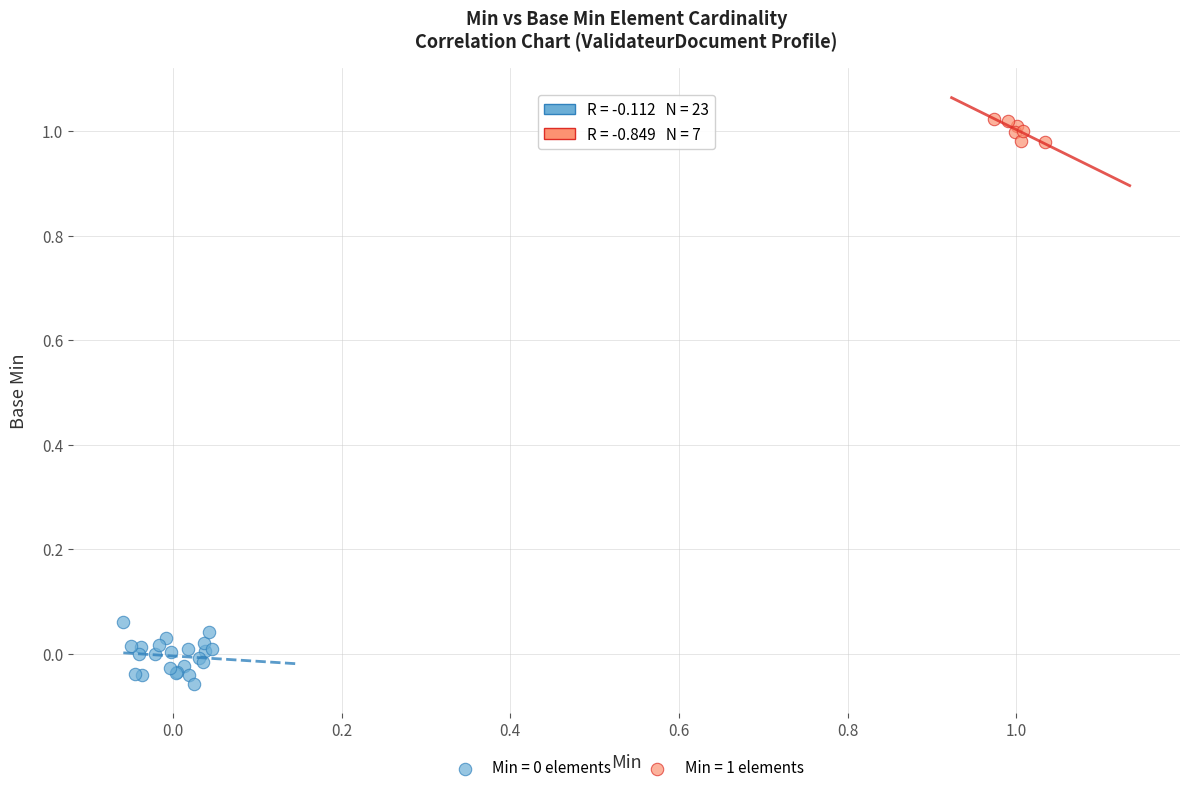

Which series contains the highest Y value?

Min = 1 elements